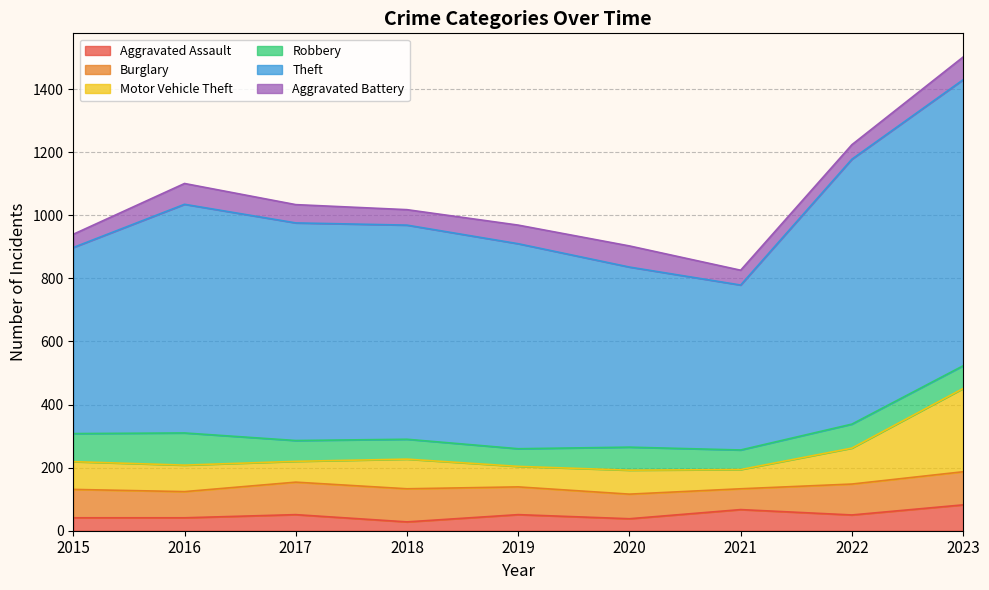

What is the sum of all Robbery values?

659